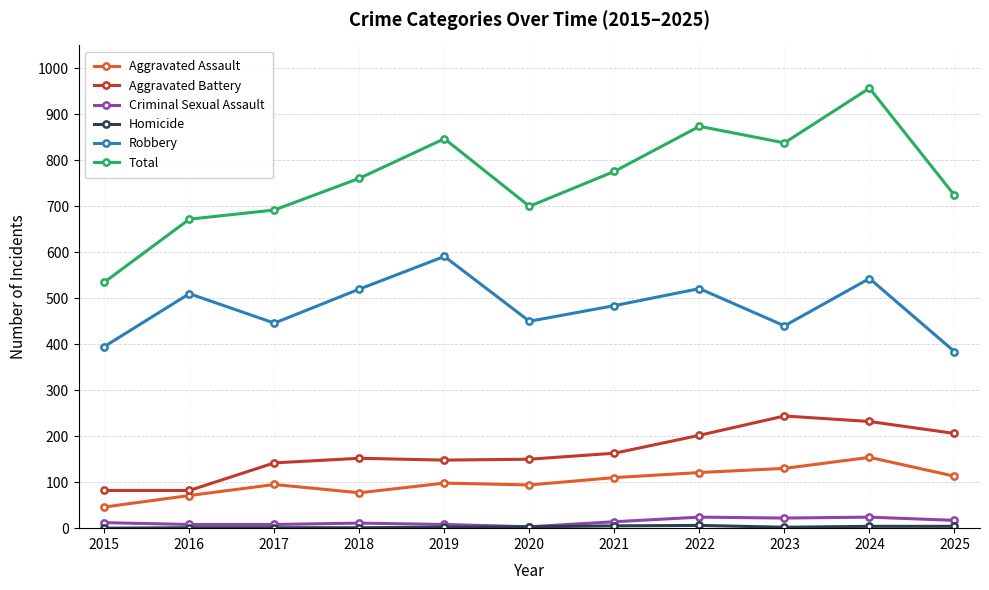

Which series has the largest total across all categories?

Total